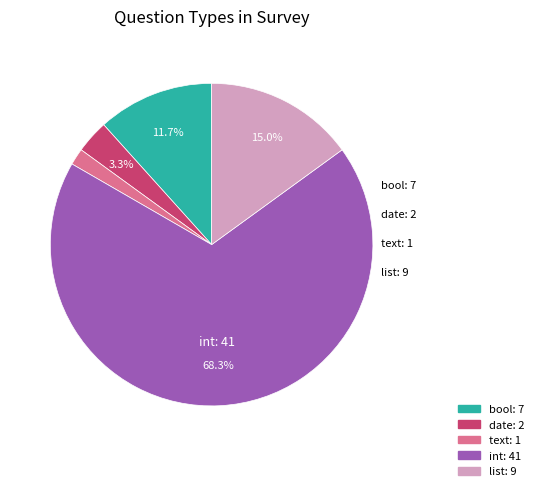

True or false: date accounts for 3% of the total.

True